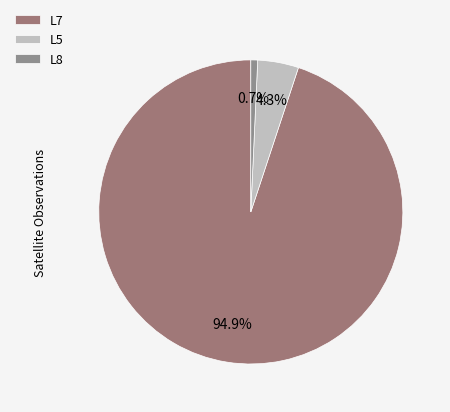

How many segments does this pie chart have?

3